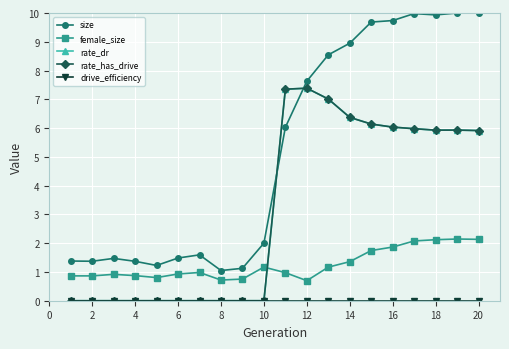

What is the maximum value shown in the chart?

10.0